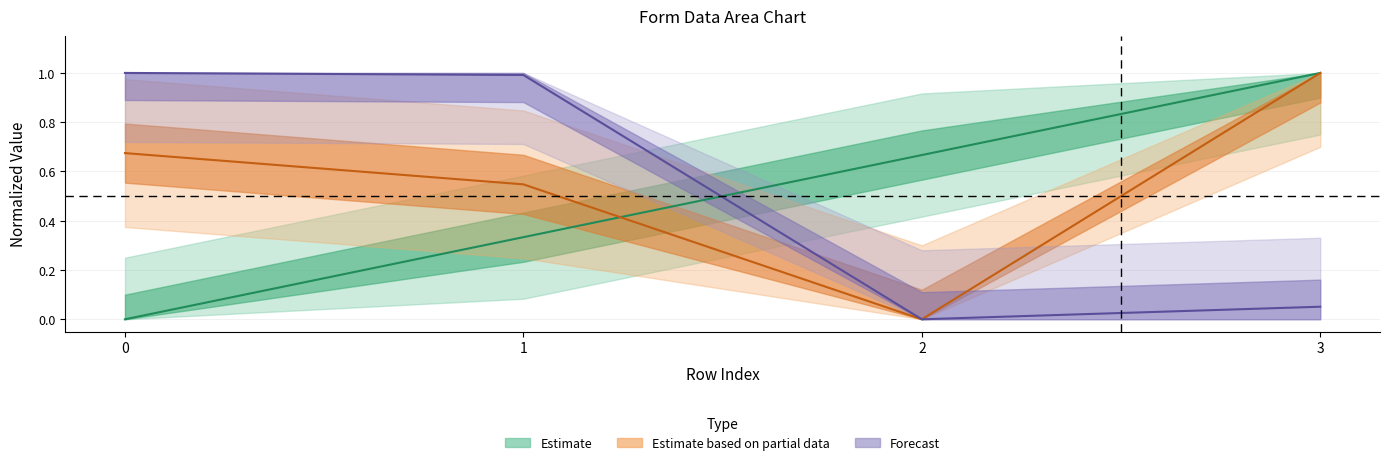

What is the difference between the maximum and second lowest values in the form_id series?

0.7